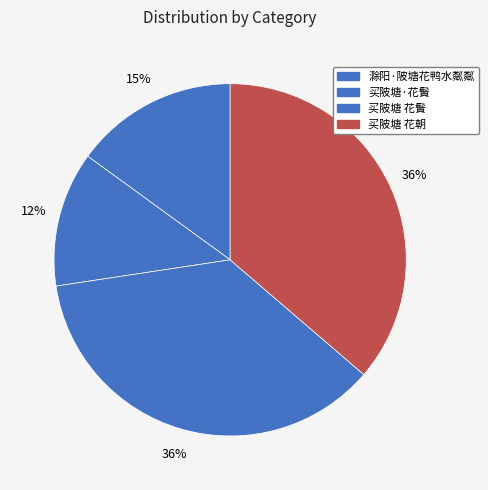

Count the number of slices in the pie.

4